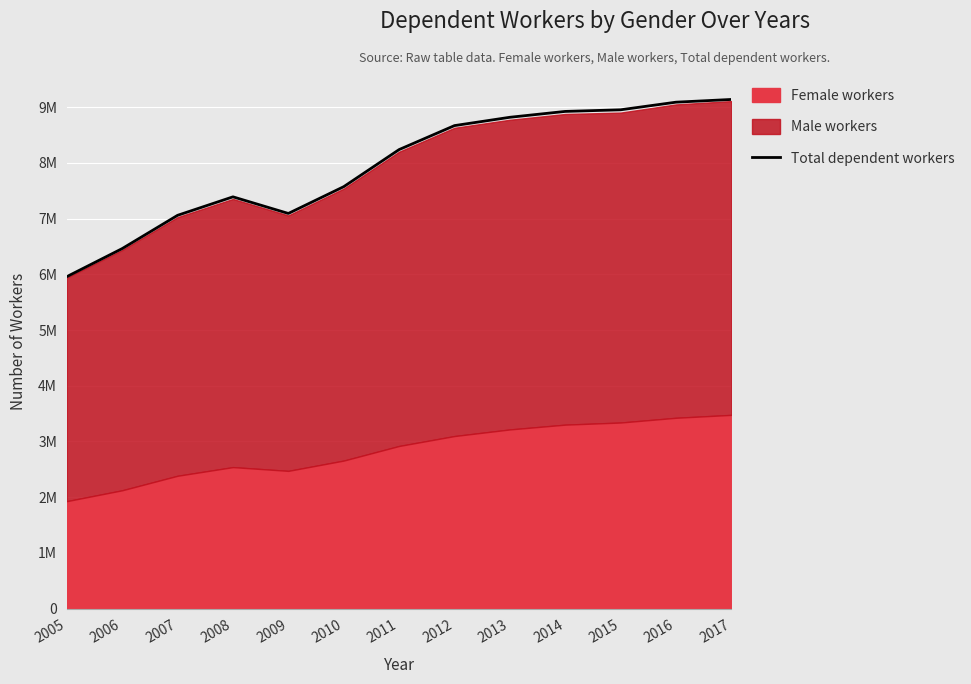

What is the sum of all values?

103375097